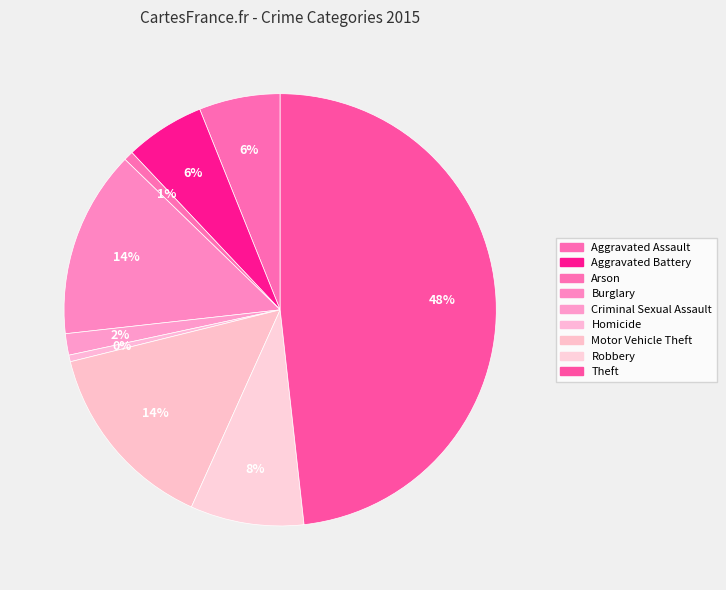

Does Criminal Sexual Assault represent more than half of the total?

No